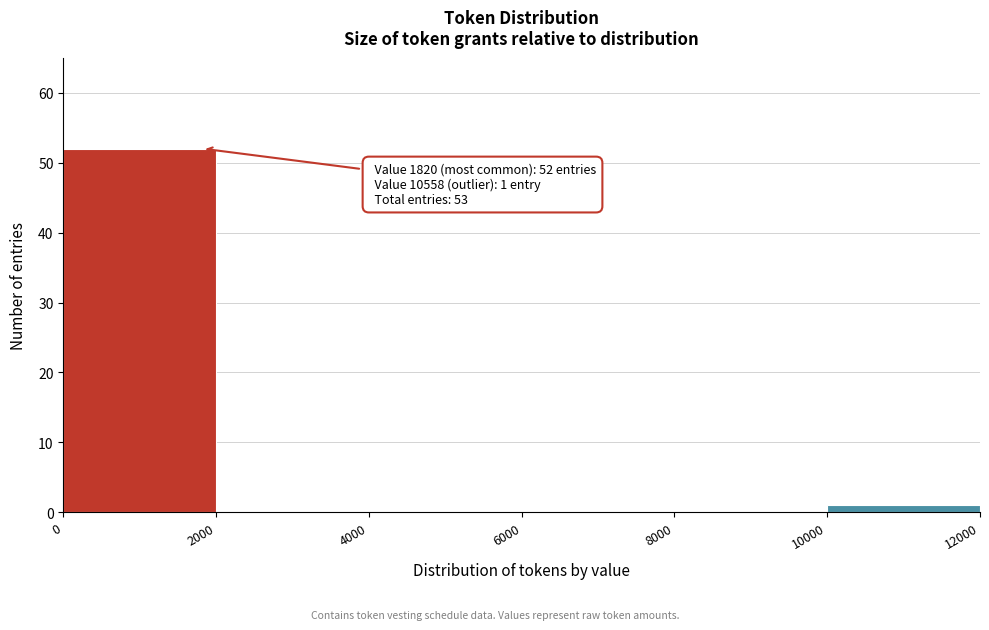

Over which range of the x-axis is the bar tallest?

0 to 2000